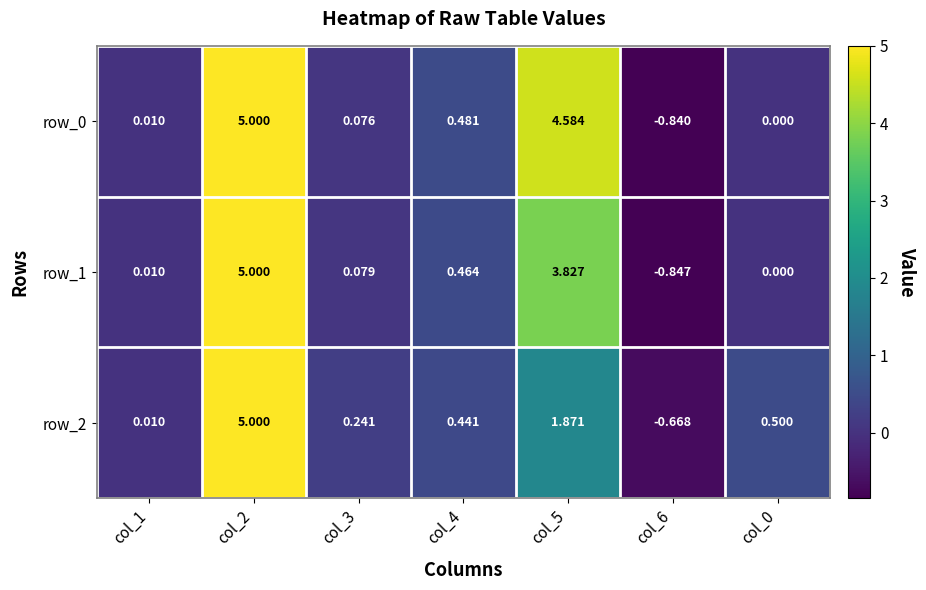

What is the sum of the row_2 values at col_0 and col_4?

0.9